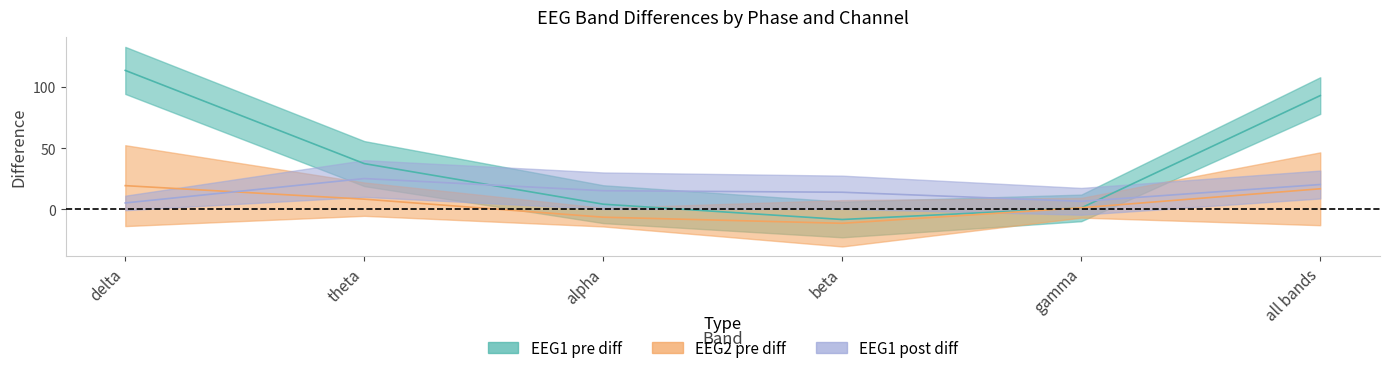

Which category has the lowest value across all series?

beta